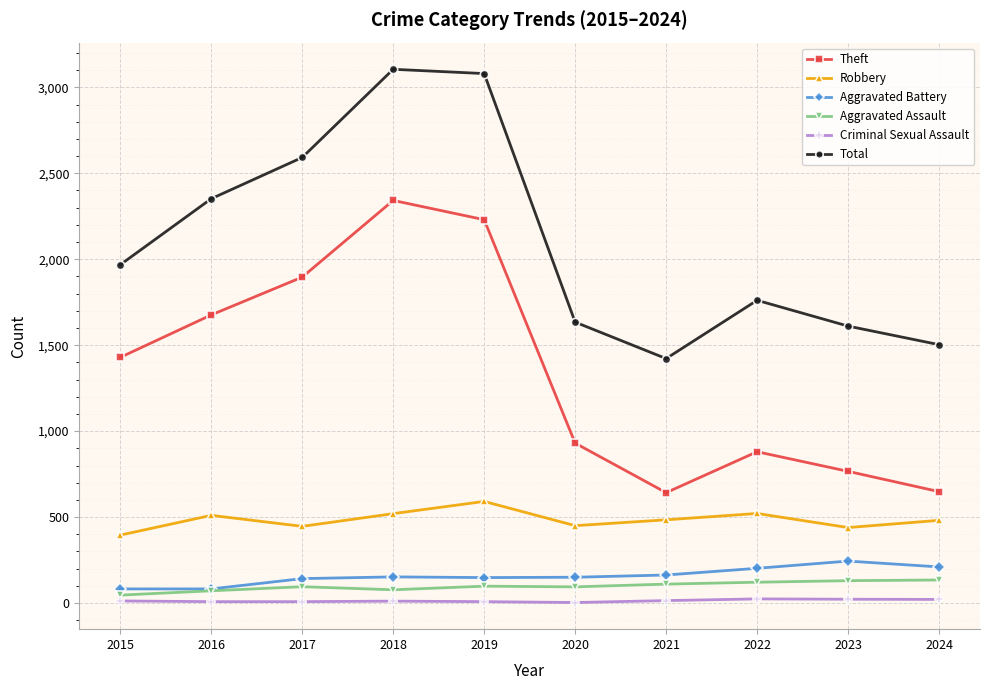

True or false: Criminal Sexual Assault has more than 0 points higher than both neighbors.

True